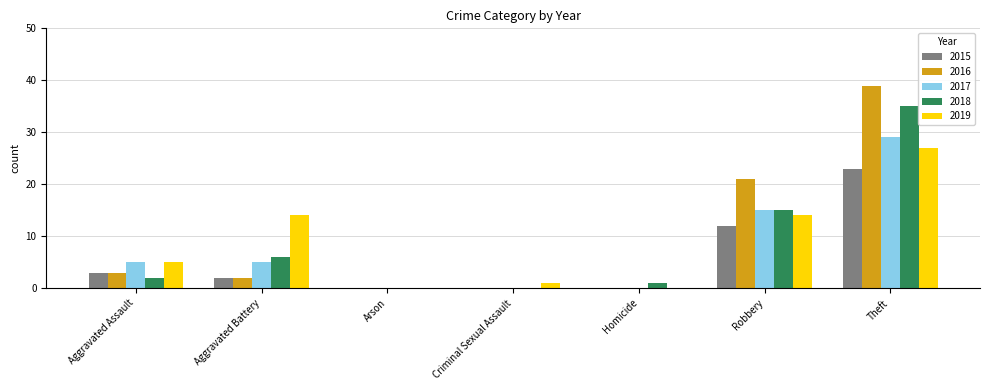

At which category is the sum across all series the highest?

Theft